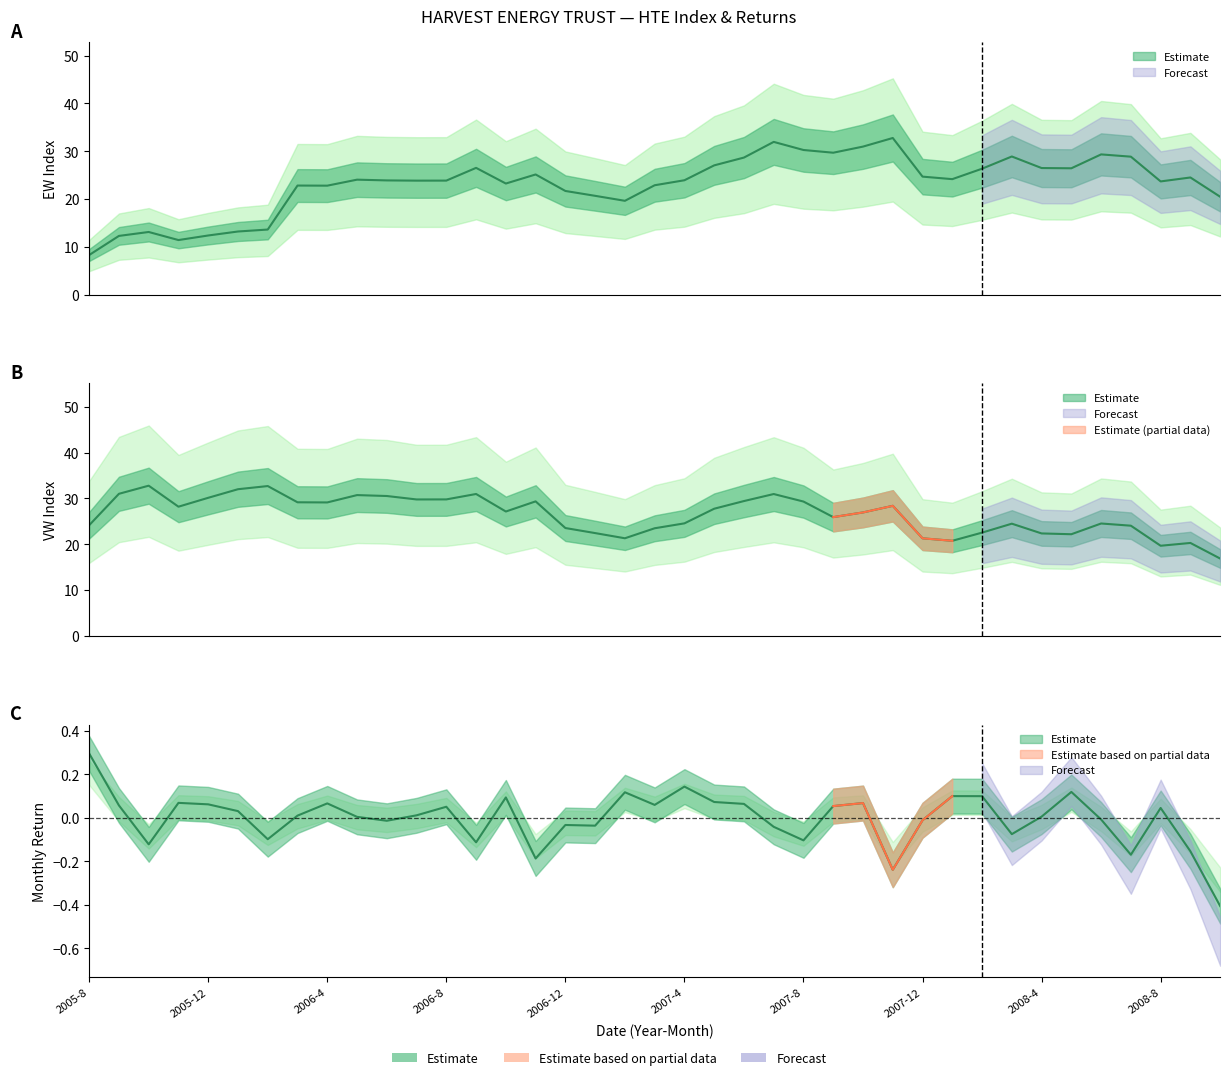

At which label does EW first exceed 23?

2006-5